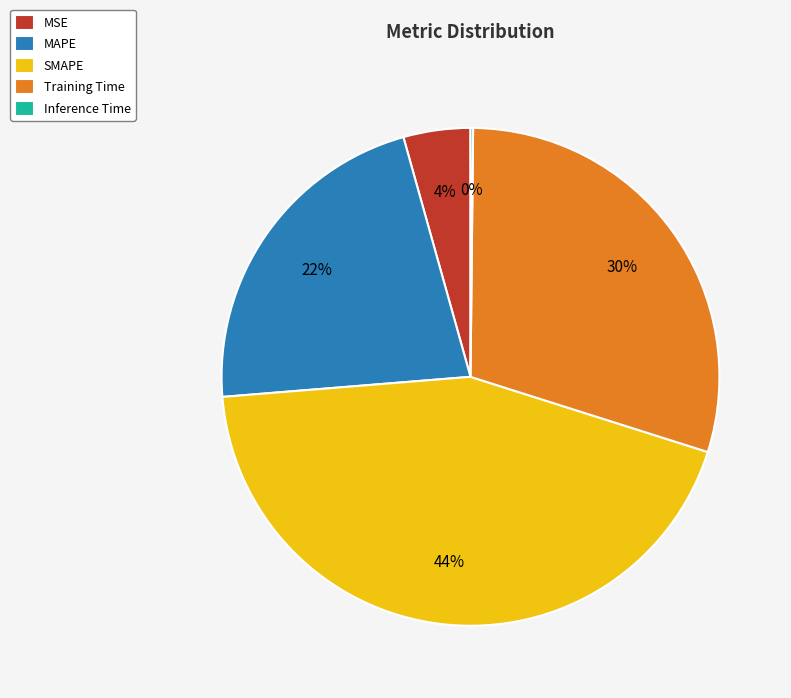

To the nearest percent, what portion does Training Time represent?

30%